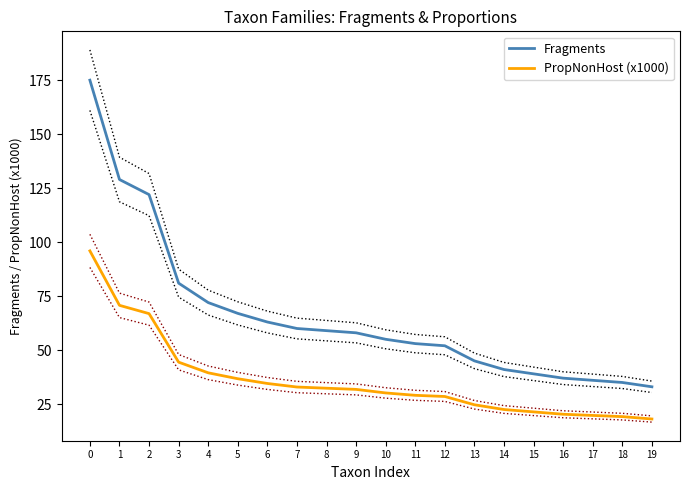

Rank the series by their average value, from lowest to highest.

PropNonHost (x1000), Fragments